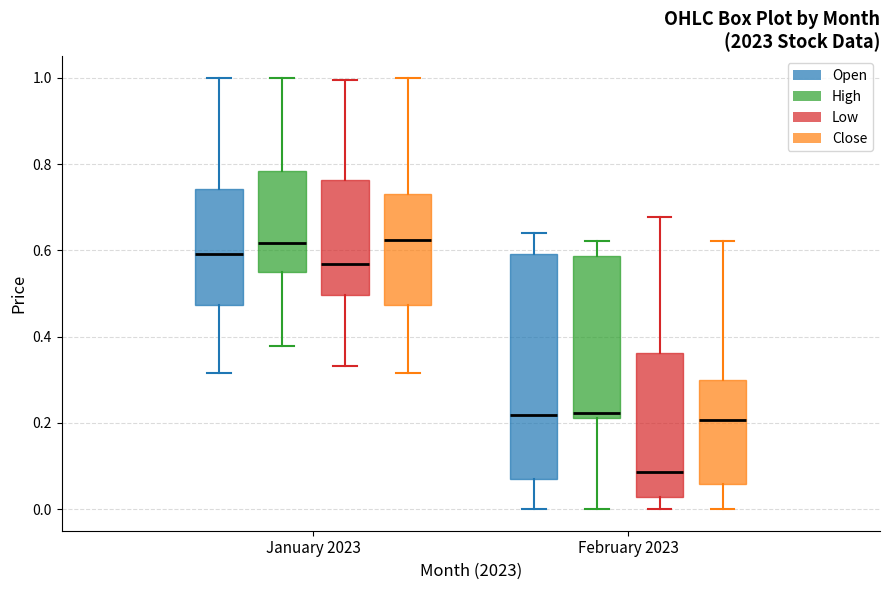

Which box is the tallest, from its lower edge to its upper edge?

February 2023 (Open)